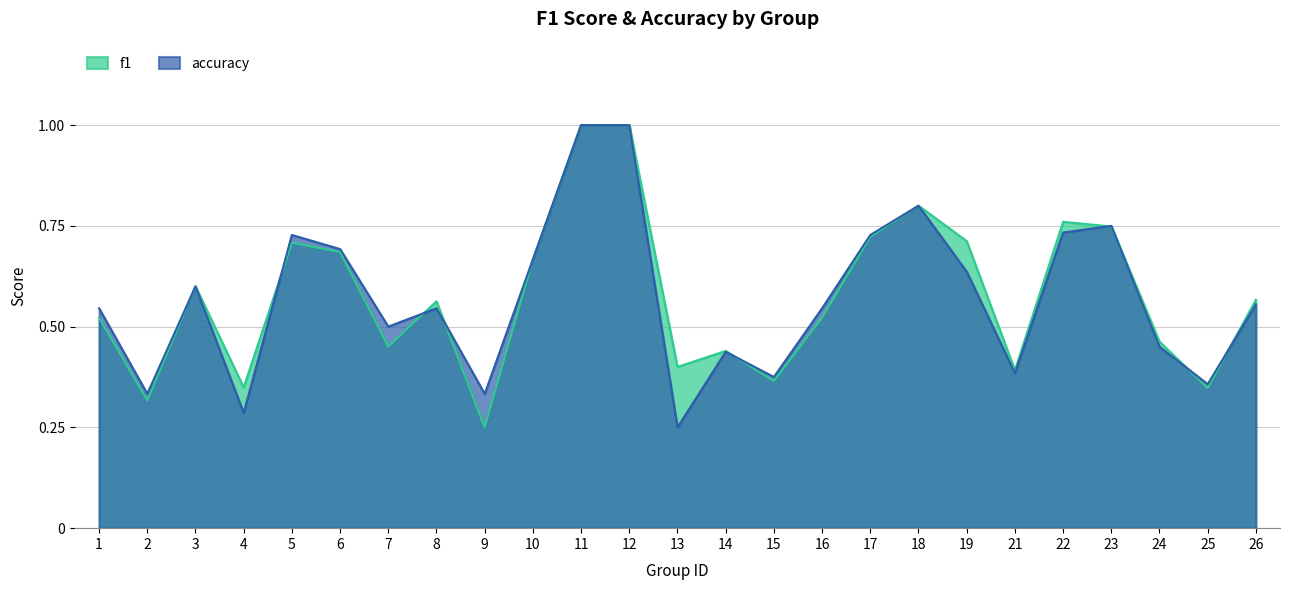

How many lines are shown in the chart?

2